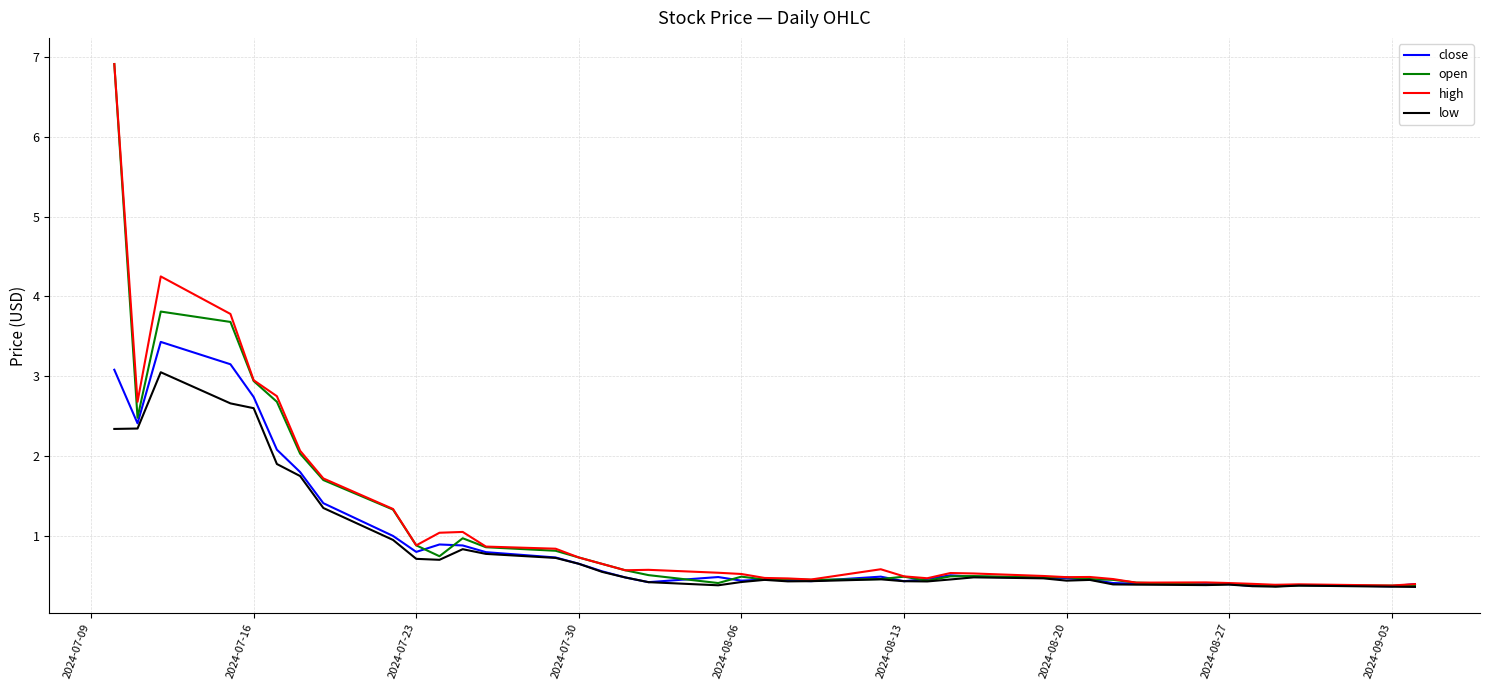

What is the highest value of the close series?

3.4